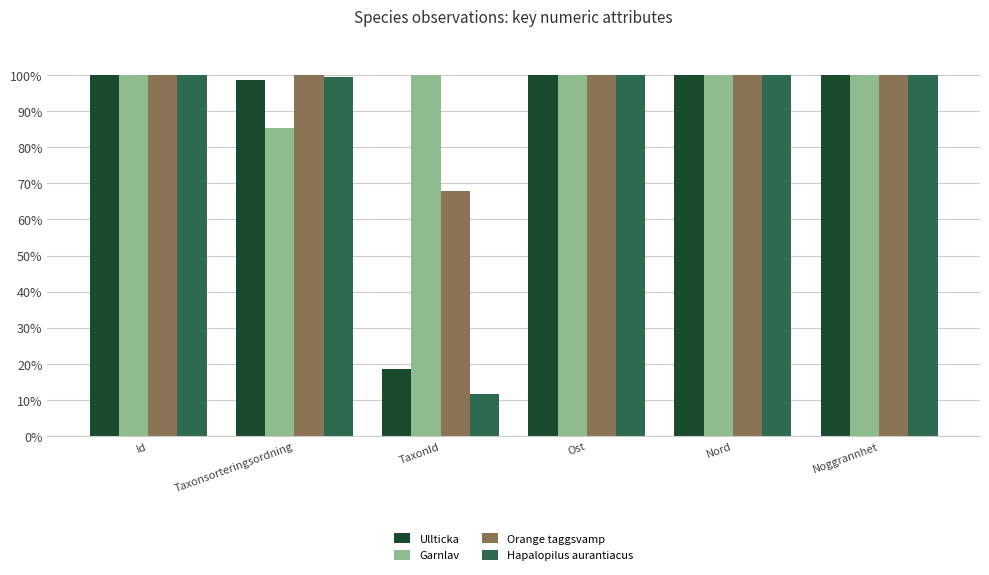

Reading left to right, list all the values displayed in this chart.

Ullticka: Id=100.0	Taxonsorteringsordning=98.6	TaxonId=18.7	Ost=100.0	Nord=100.0	Noggrannhet=100.0
Garnlav: Id=100.0	Taxonsorteringsordning=85.4	TaxonId=100.0	Ost=100.0	Nord=100.0	Noggrannhet=100.0
Orange taggsvamp: Id=100.0	Taxonsorteringsordning=100.0	TaxonId=67.9	Ost=100.0	Nord=100.0	Noggrannhet=100.0
Hapalopilus aurantiacus: Id=100.0	Taxonsorteringsordning=99.4	TaxonId=11.8	Ost=100.0	Nord=100.0	Noggrannhet=100.0